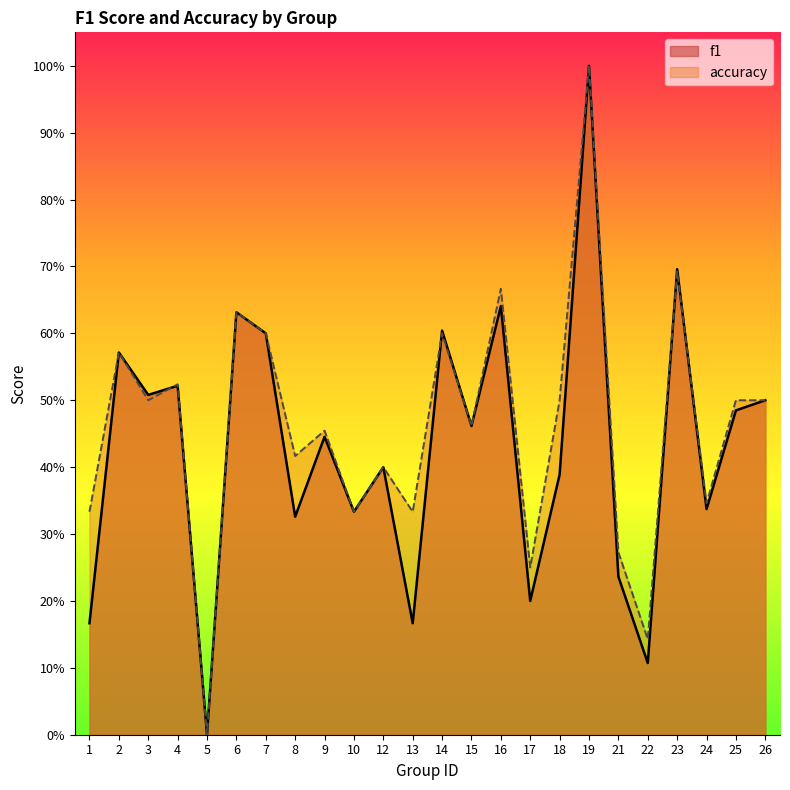

List the series in order of their peak value, lowest first.

f1, accuracy